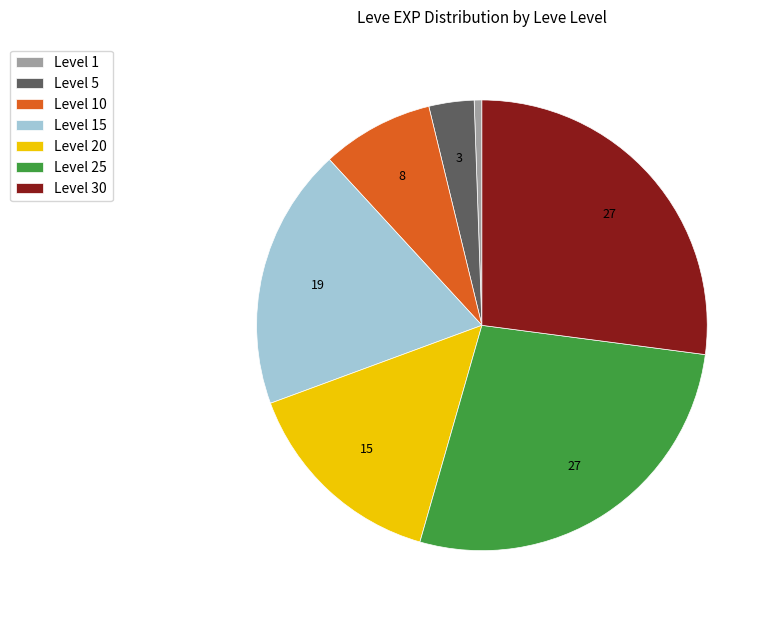

What is the ratio of the value at Level 10 to the value at Level 25?

0.3